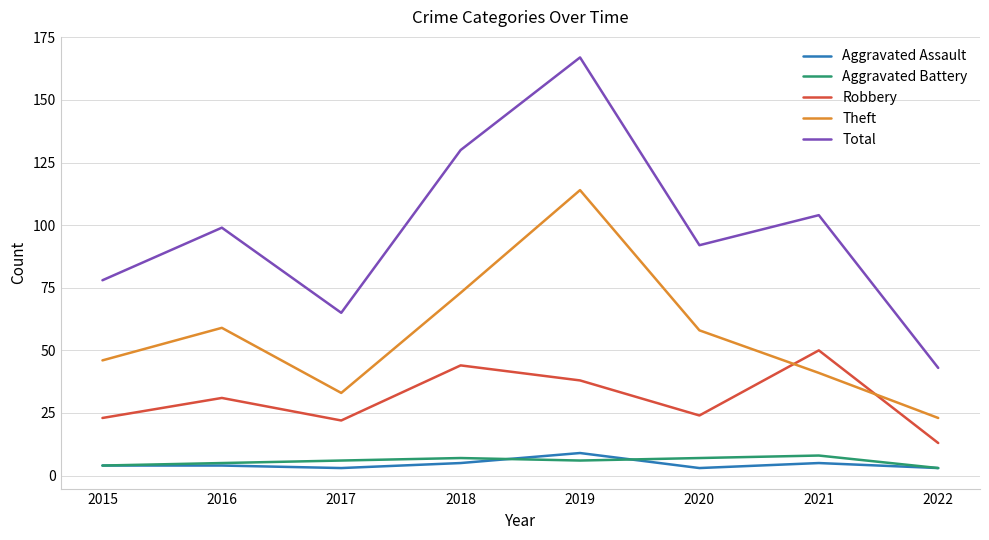

Reading left to right, list all the values displayed in this chart.

Aggravated Assault: 4	4	3	5	9	3	5	3
Aggravated Battery: 4	5	6	7	6	7	8	3
Robbery: 23	31	22	44	38	24	50	13
Theft: 46	59	33	73	114	58	41	23
Total: 78	99	65	130	167	92	104	43